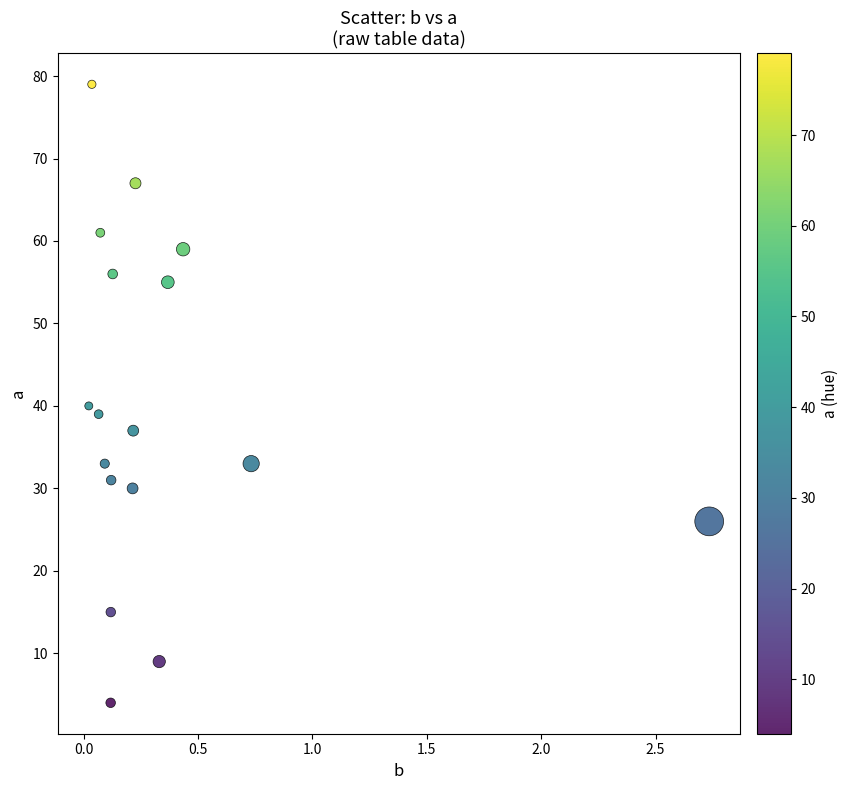

What Y value in the scatter plot is closest to 41?

40